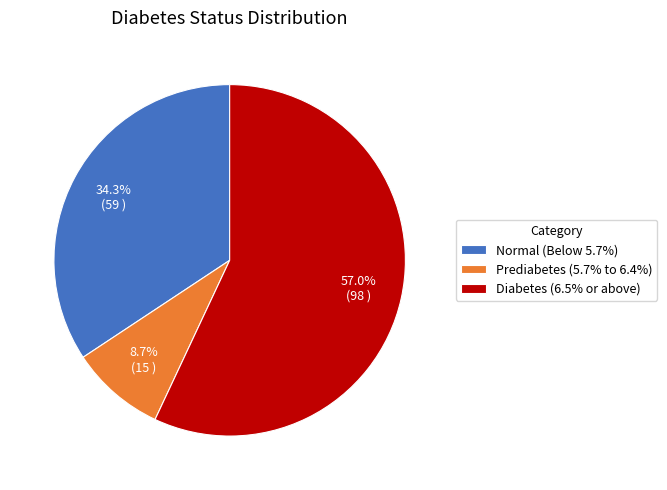

Does Prediabetes represent more than half of the total?

No